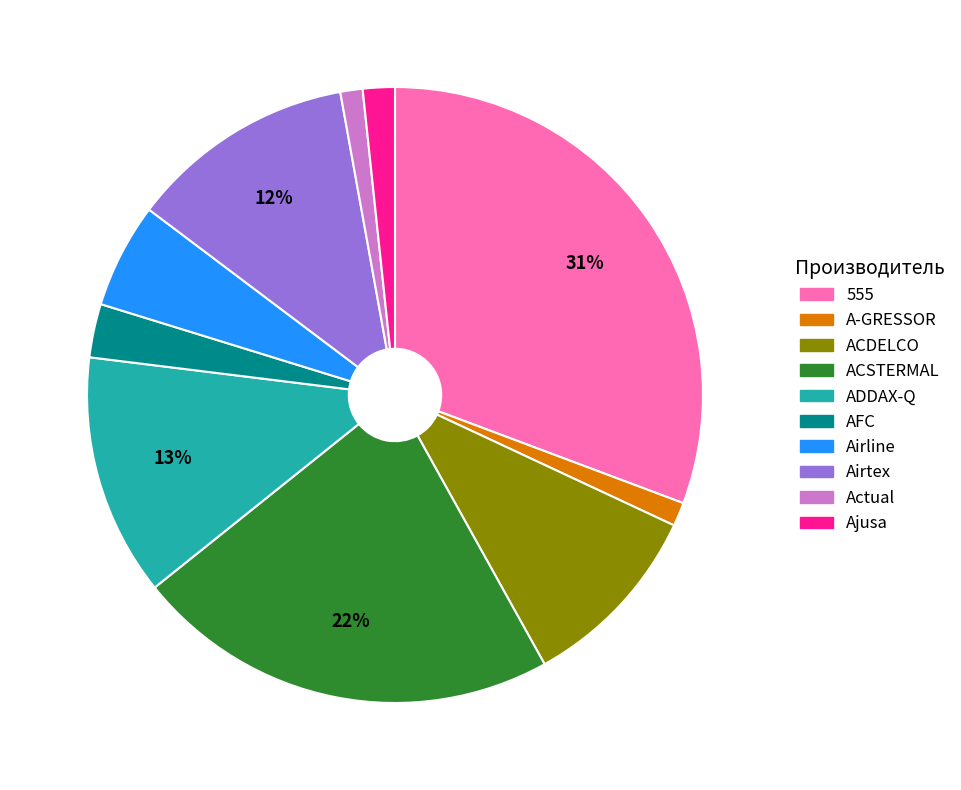

Which slice is the largest?

555